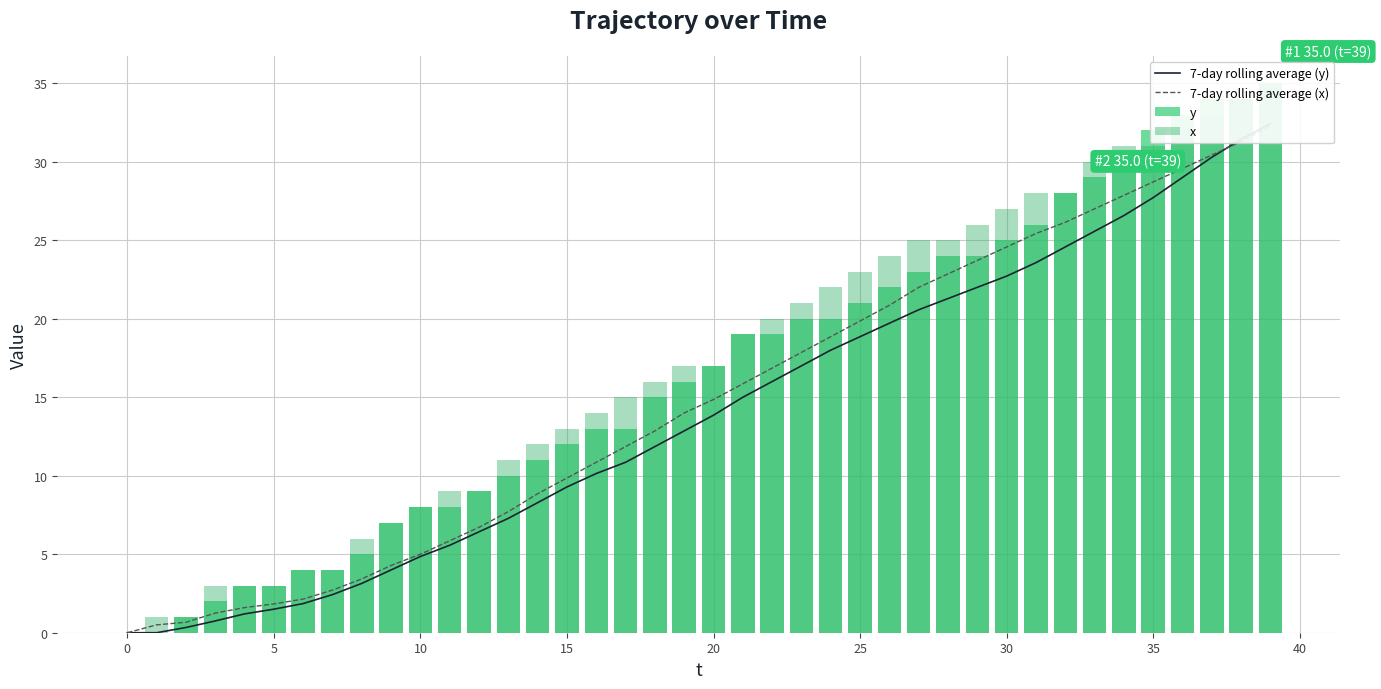

What is the average value of the 7-day rolling average (x) series?

14.7